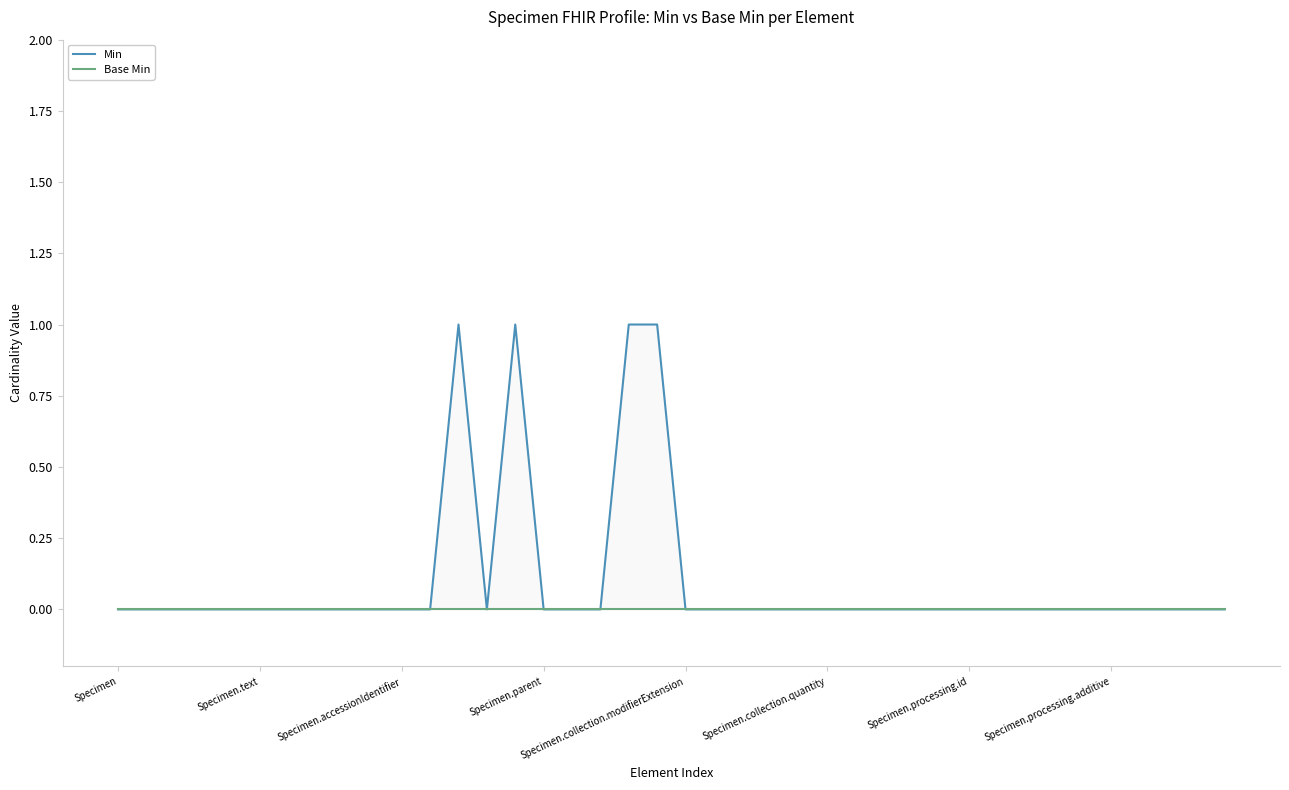

True or false: Base Min and Min intersect in this chart.

False